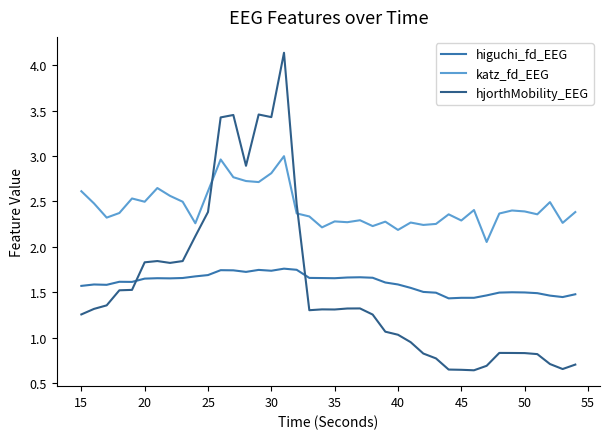

How many series are shown in this chart?

3